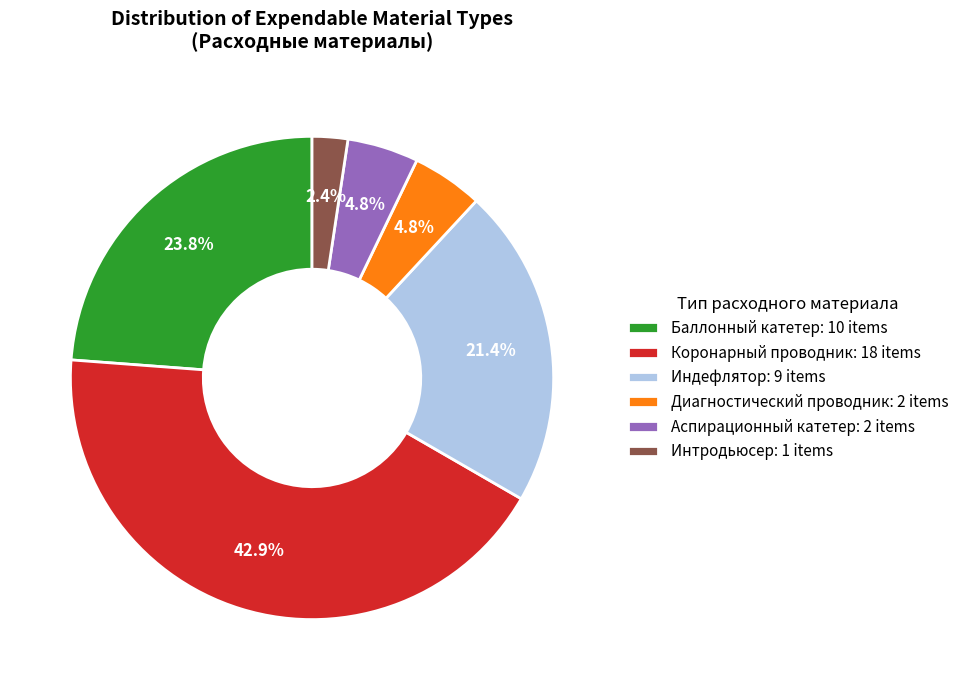

Between Интродьюсер: 1 items and Аспирационный катетер: 2 items, which is larger?

Аспирационный катетер: 2 items